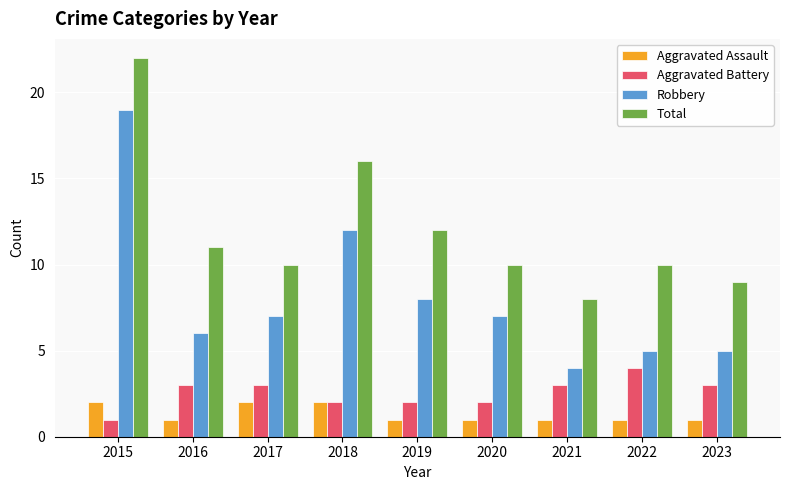

The value of Robbery at 2019 is 8. True or false?

True